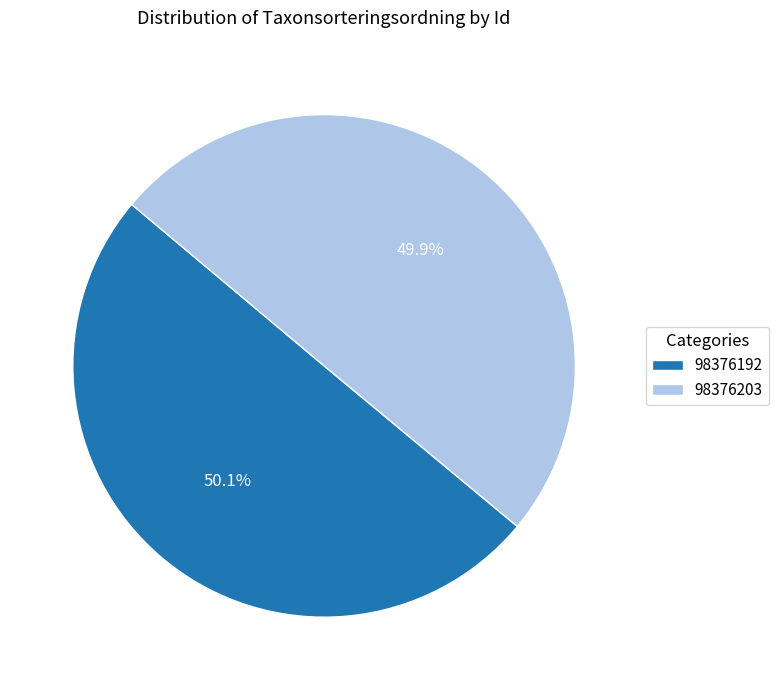

Is there any slice that represents more than half of the pie?

Yes